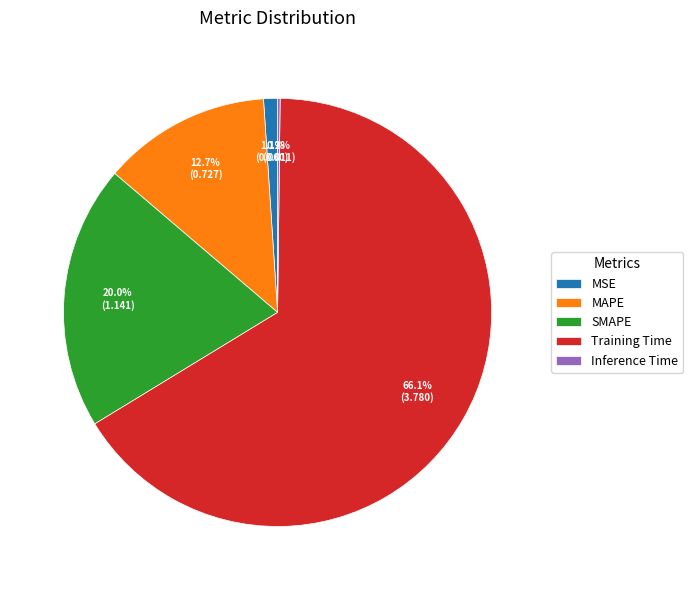

What is the majority slice?

Training Time